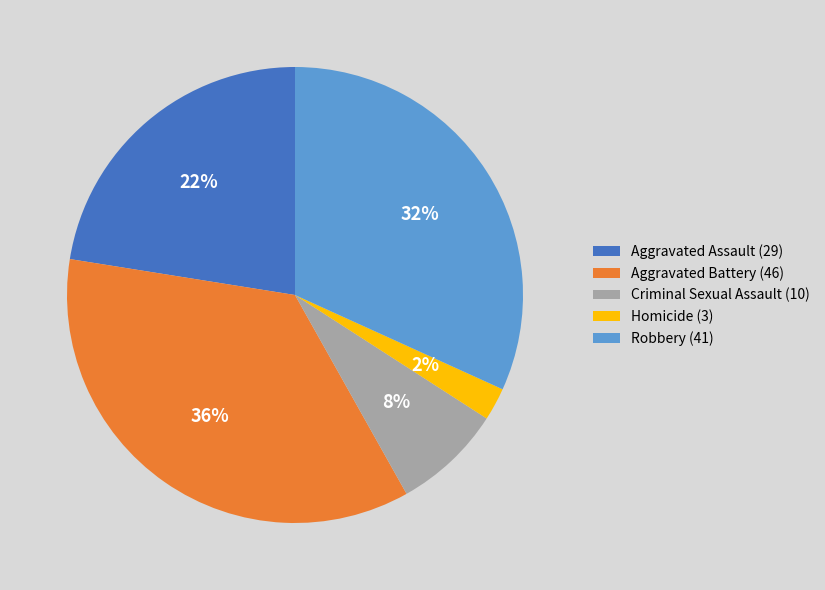

Is there a majority slice in this chart?

No